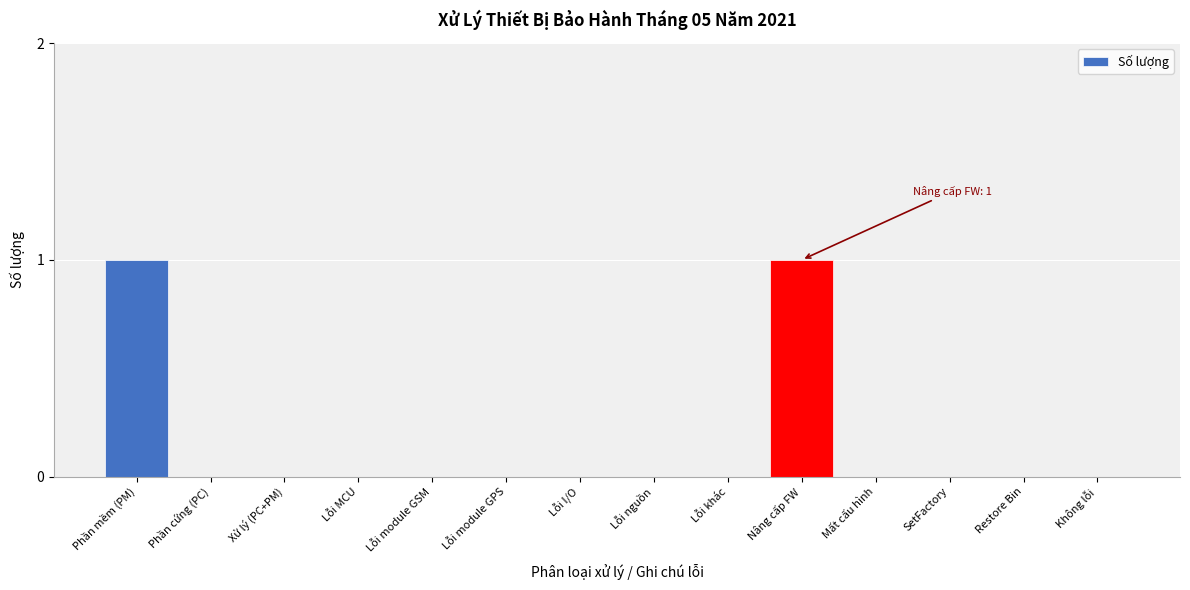

Reading left to right, transcribe all the data shown in this chart.

Phần mềm (PM)=1	Phần cứng (PC)=0	Xử lý (PC+PM)=0	Lỗi MCU=0	Lỗi module GSM=0	Lỗi module GPS=0	Lỗi I/O=0	Lỗi nguồn=0	Lỗi khác=0	Nâng cấp FW=1	Mất cấu hình=0	SetFactory=0	Restore Bin=0	Không lỗi=0